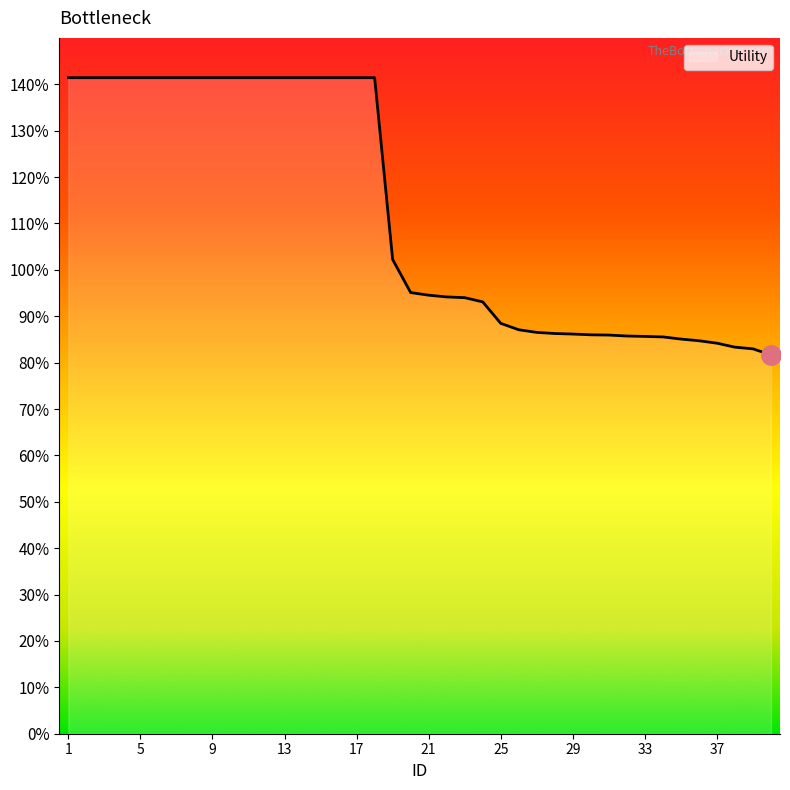

Where is the data nearest to the value 1?

19